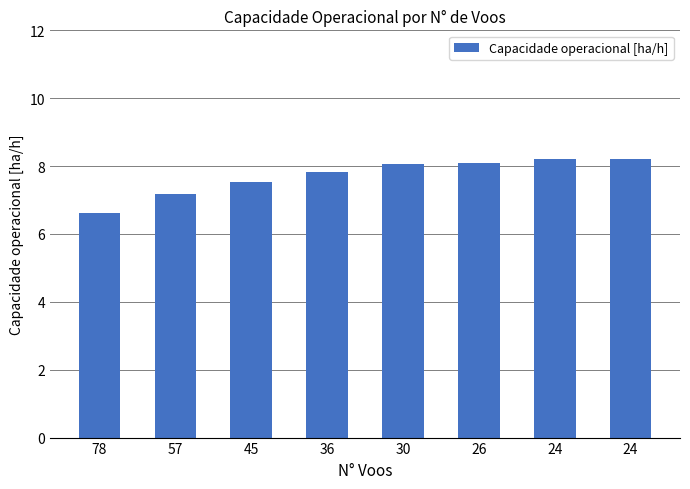

How many categories are shown in the chart?

8